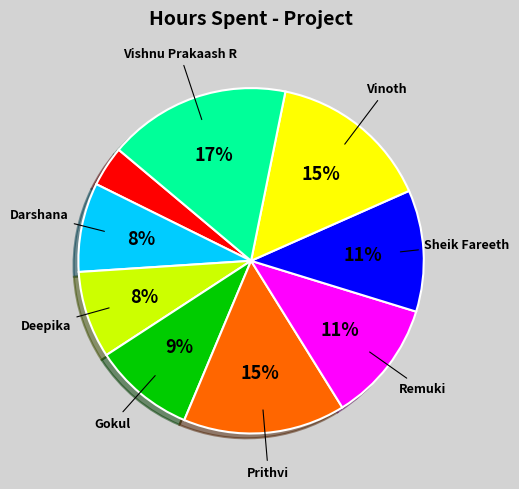

Is there a majority slice in this chart?

No